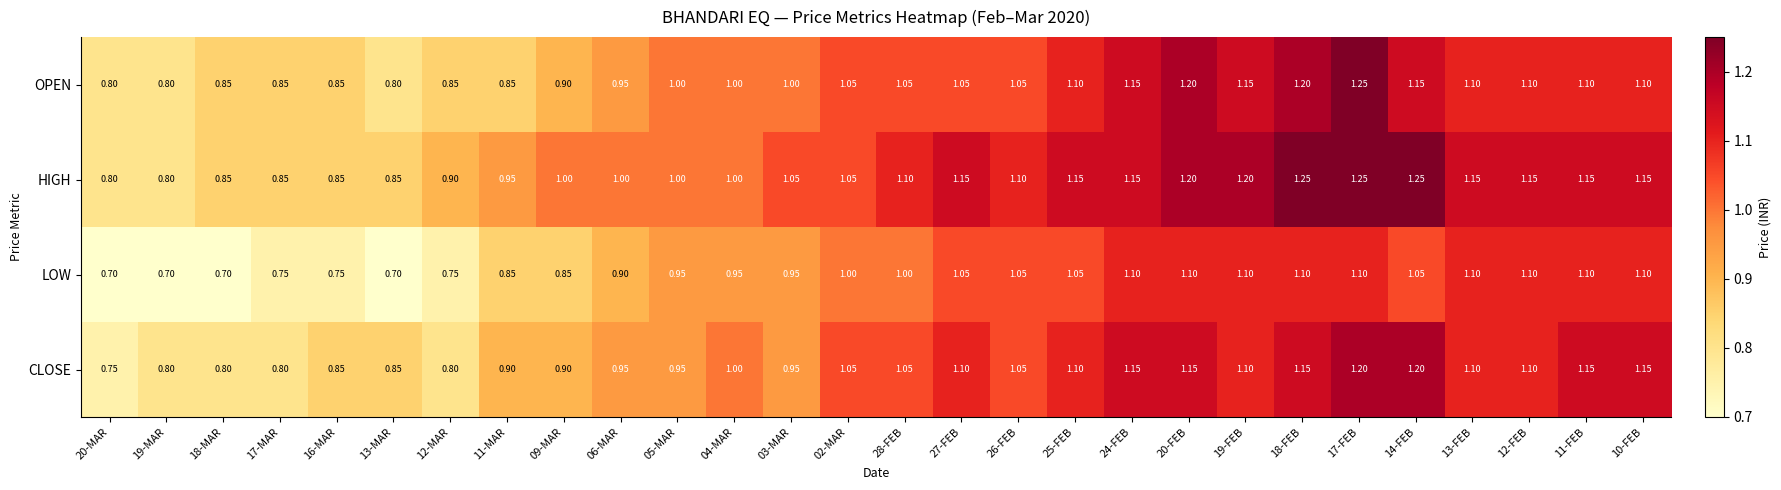

Between 12-FEB and 10-FEB, which series saw the biggest shift?

CLOSE